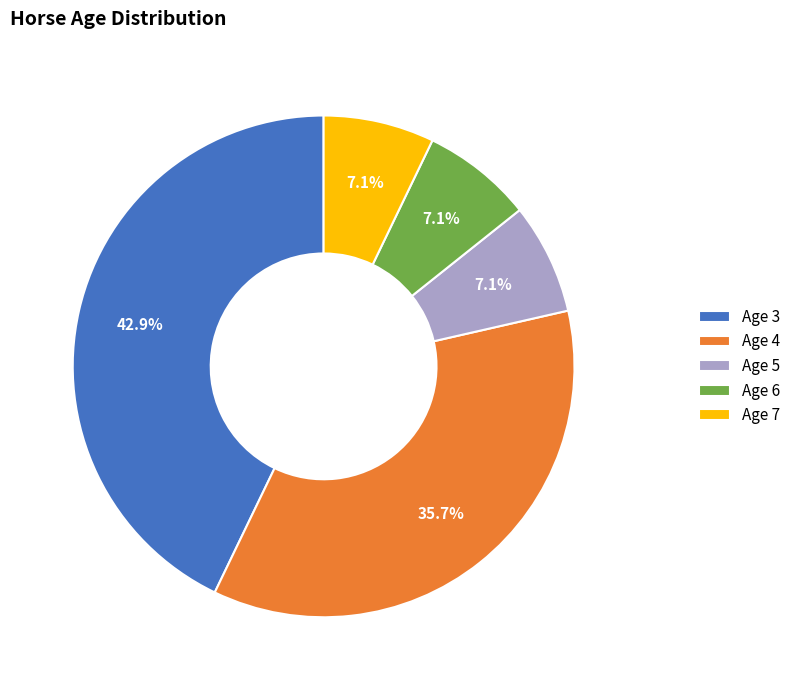

To the nearest percent, what percentage of the pie is Age 3?

43%